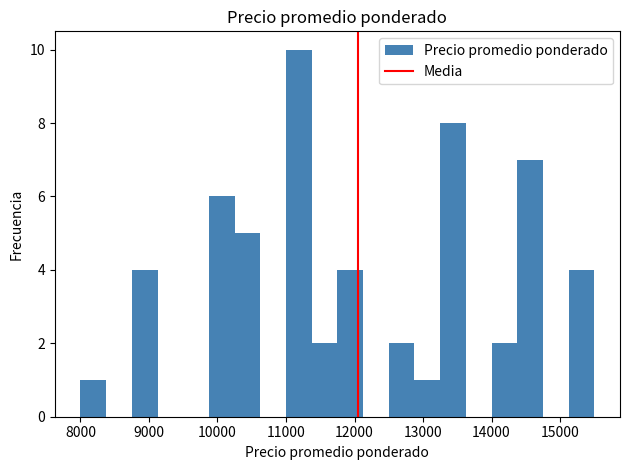

Read against the x-axis, roughly where is the centre of the tallest bar?

11200